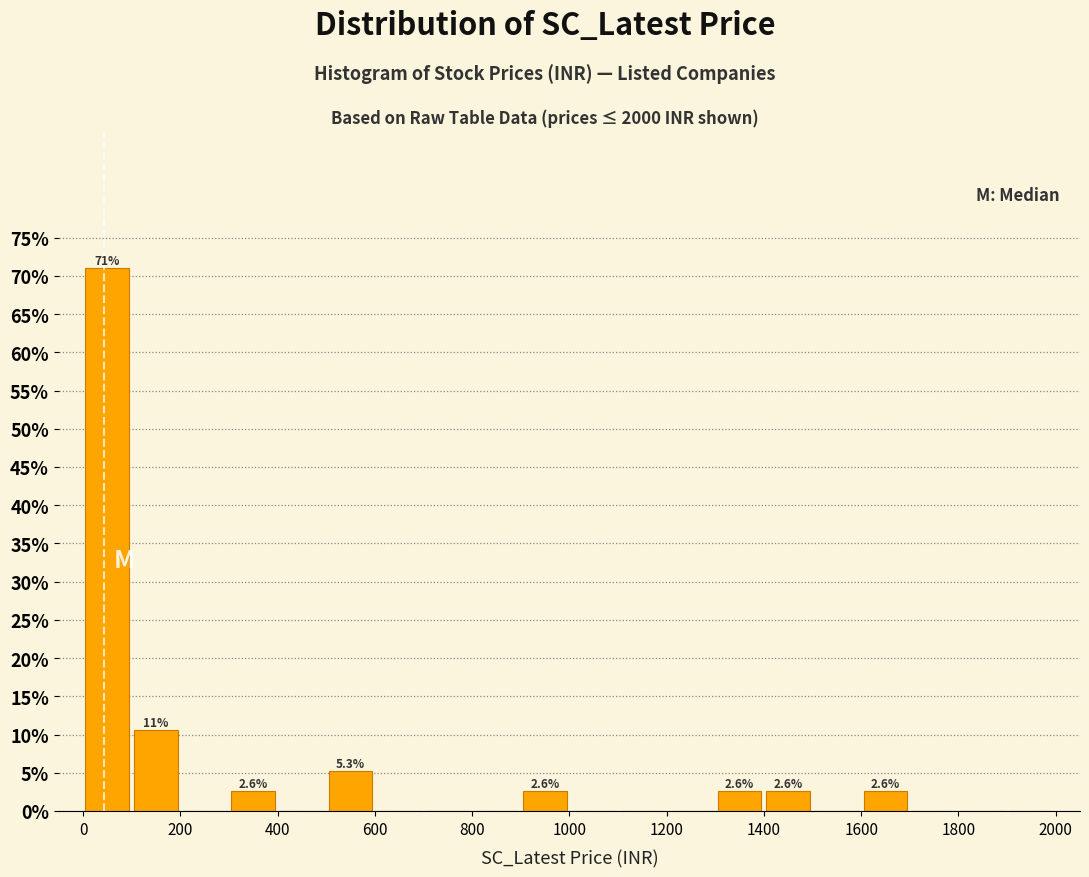

Over which range of the x-axis is the bar tallest?

0 to 100